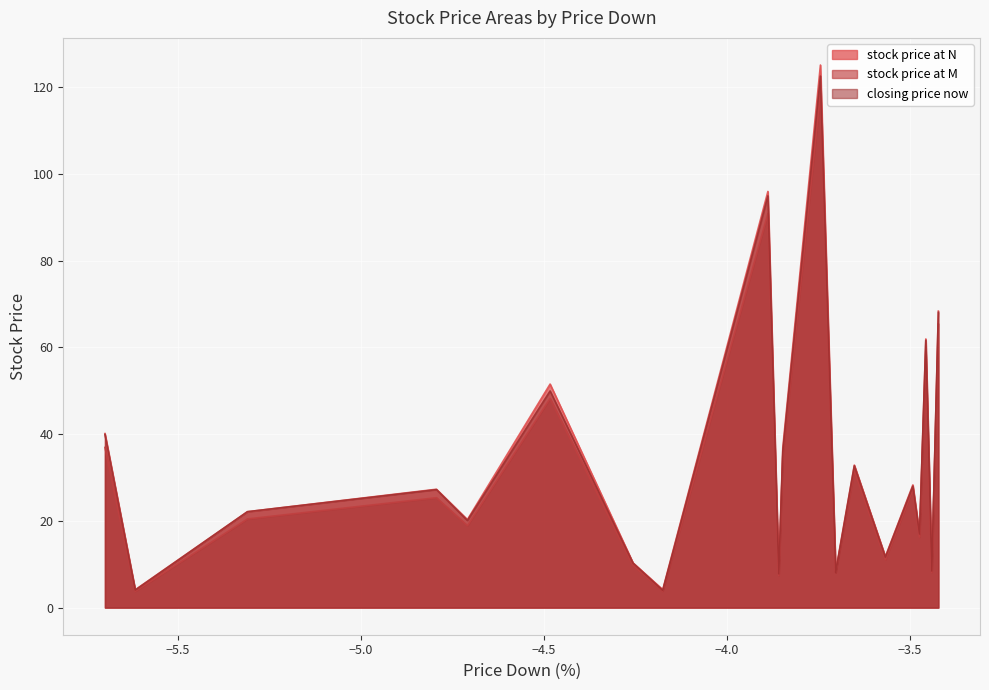

Between AER and AHT, which series saw the biggest shift?

stock price at N